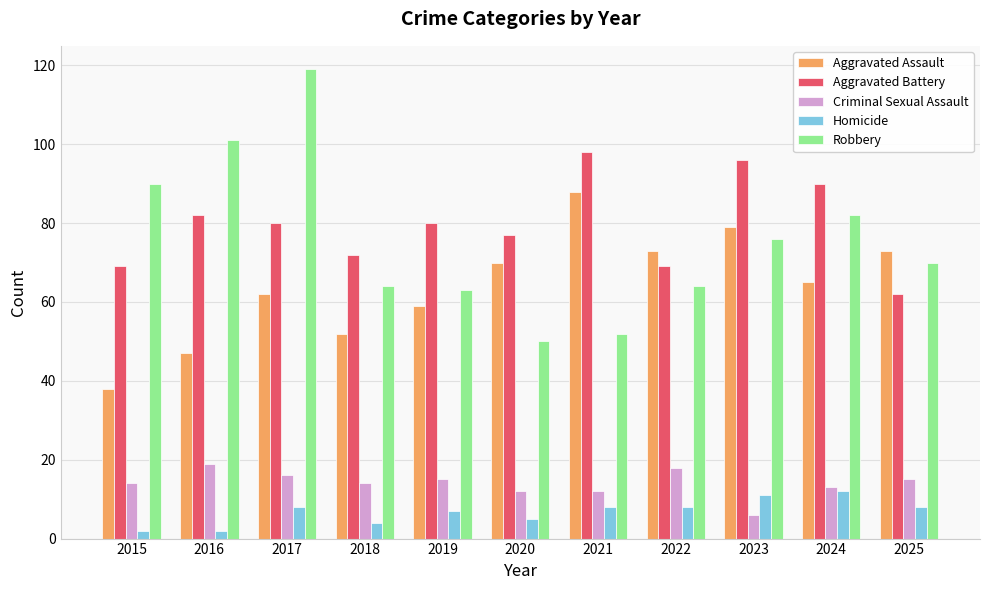

Which category has the highest value in the Aggravated Assault series?

2021